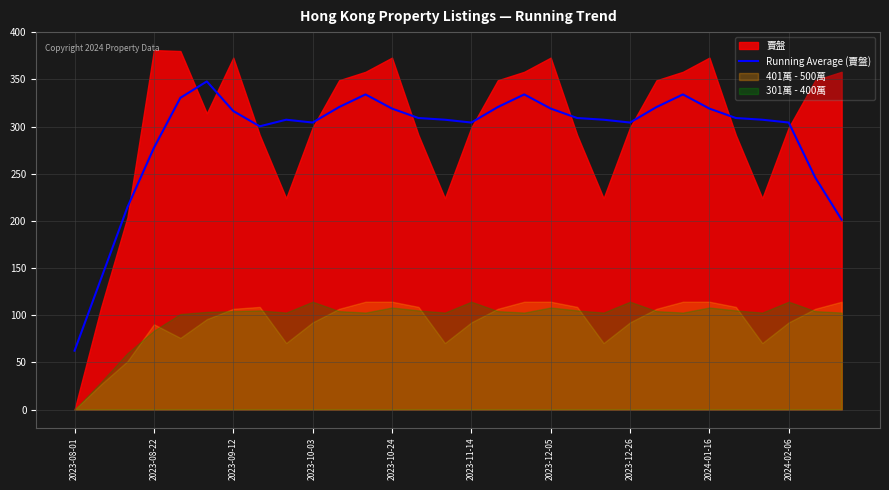

The Running Average (賣盤) series shows 129.9 at 2023-12-26. True or false?

False